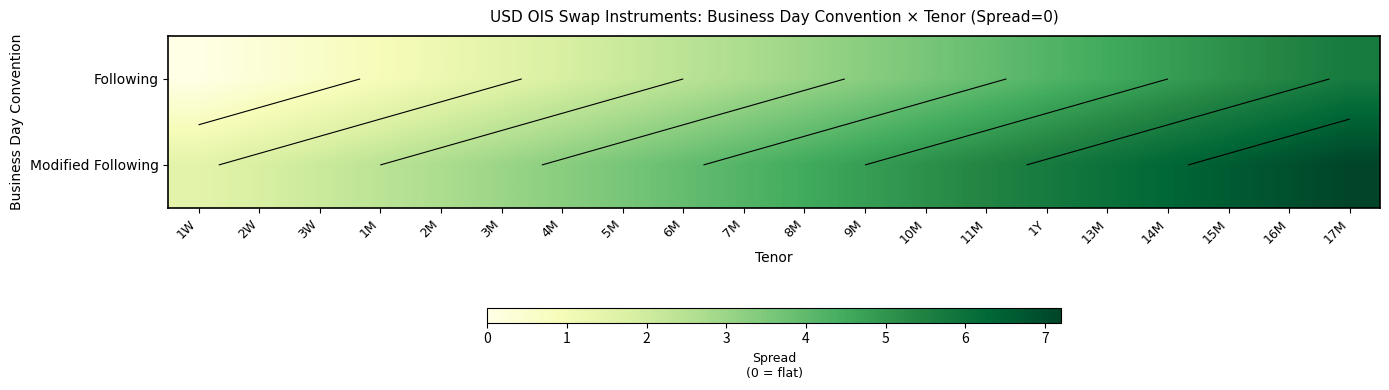

What is the difference between the Following values at 6M and 14M?

2.4